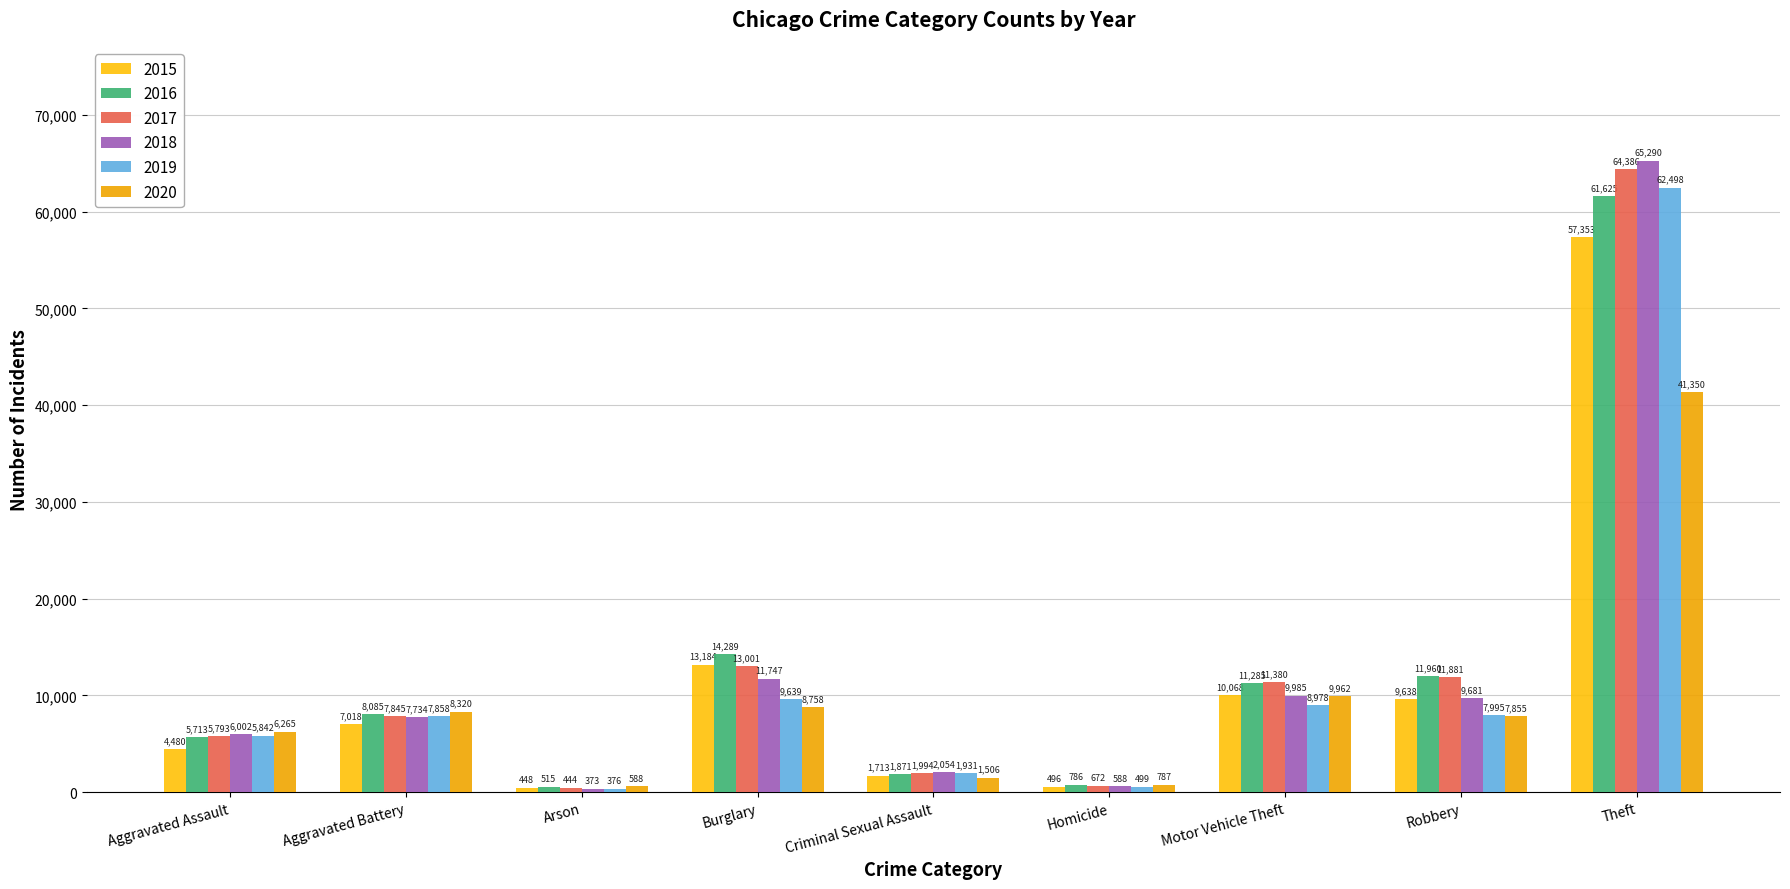

Are the bars grouped side by side (vs. stacked)?

Yes